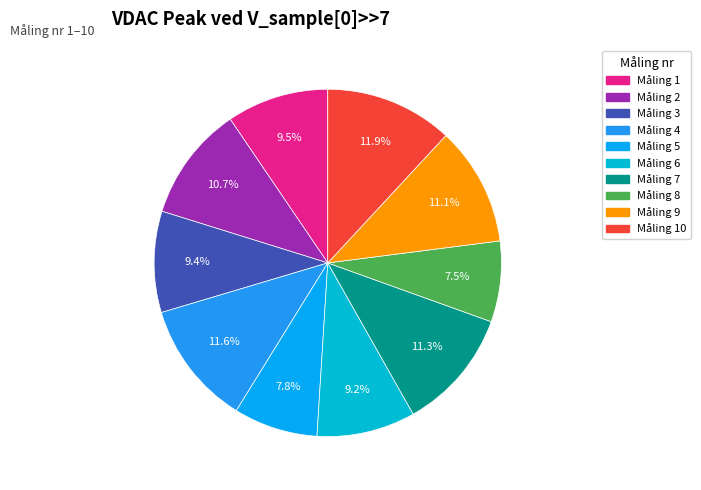

Which category has the biggest portion of the pie?

10